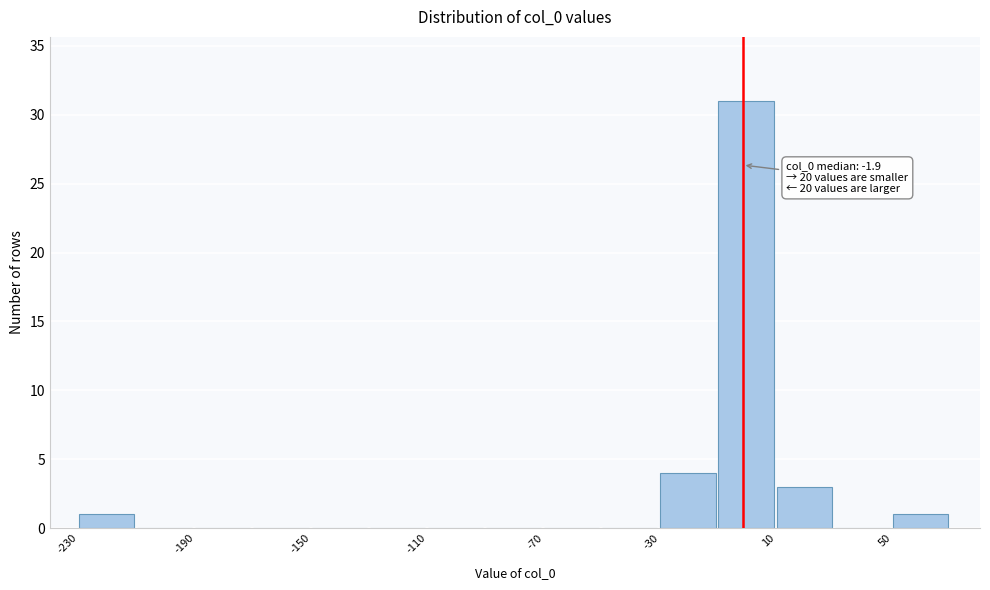

Around what value on the x-axis is the tallest bar? Give the approximate position of its centre, as read against the axis.

0